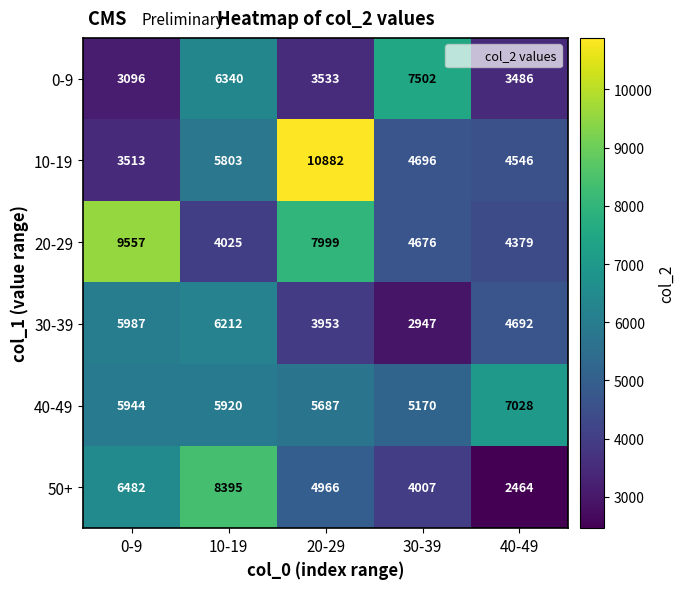

What is the difference between the maximum and minimum values in the 40-49 series?

1858